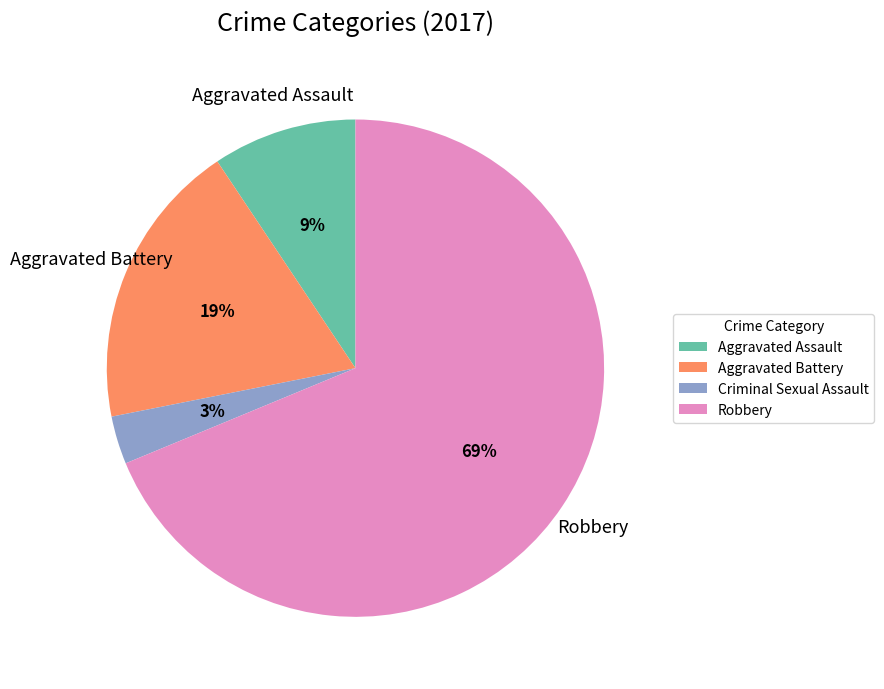

What is the majority slice?

Robbery